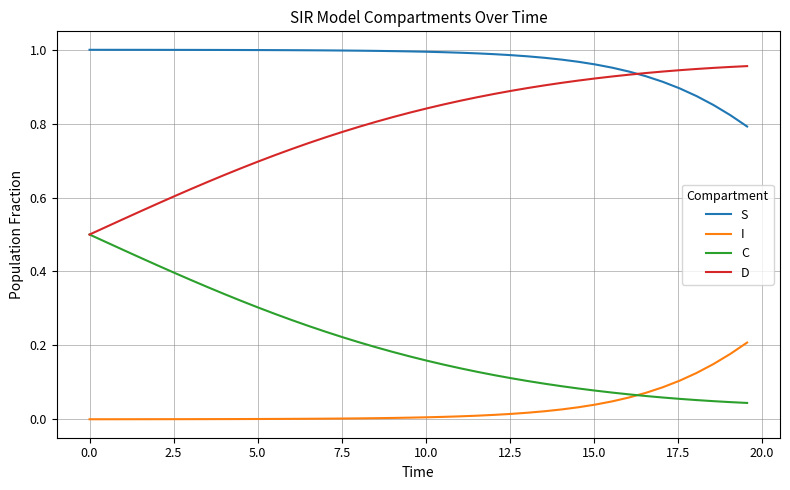

Which series has the largest total across all categories?

S